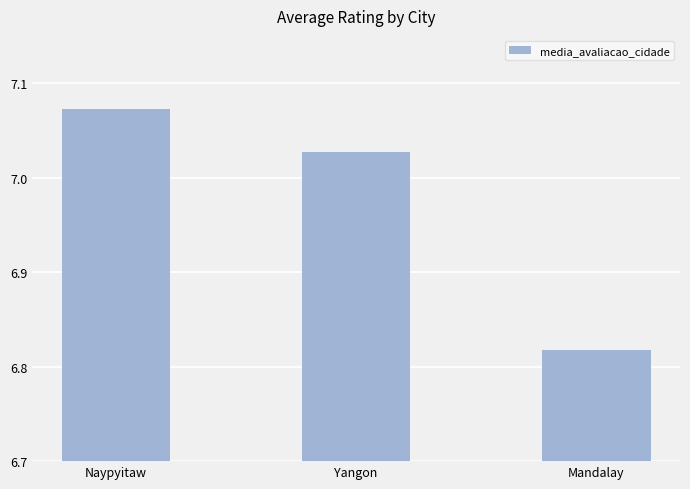

Which has a higher value, Naypyitaw or Yangon?

Naypyitaw